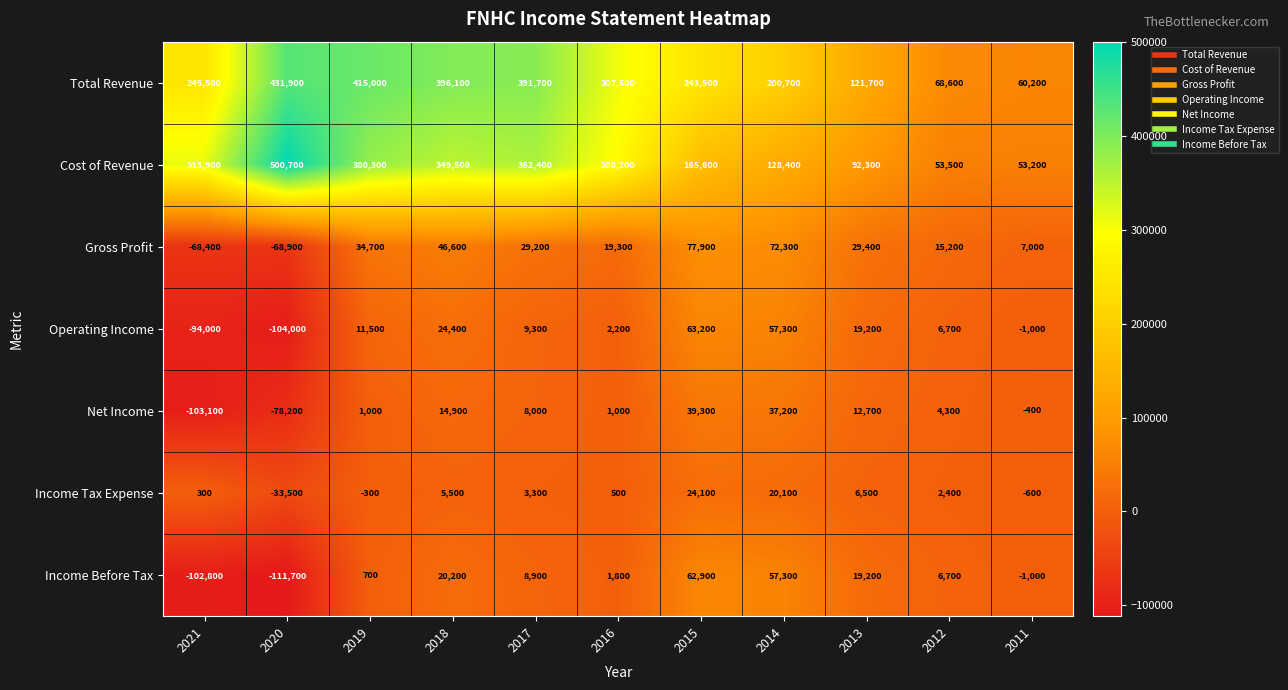

What is the difference between the highest and lowest values at 2019?

415300